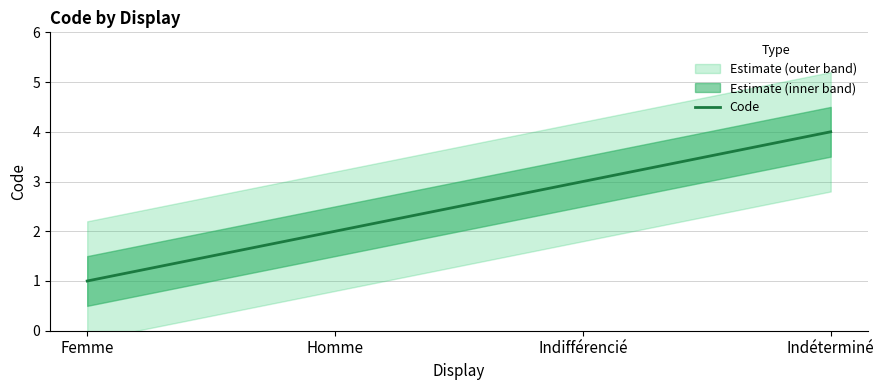

Which label corresponds to the largest value in the chart?

Indéterminé